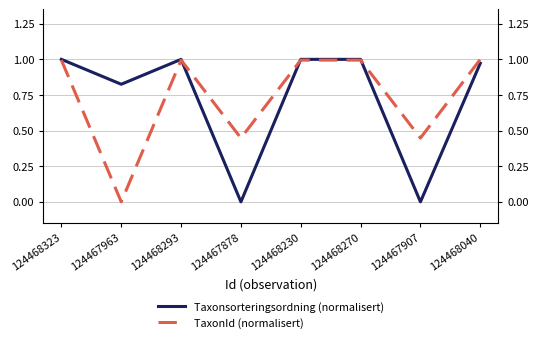

Where is the first local maximum for TaxonId (normalisert)?

124468293